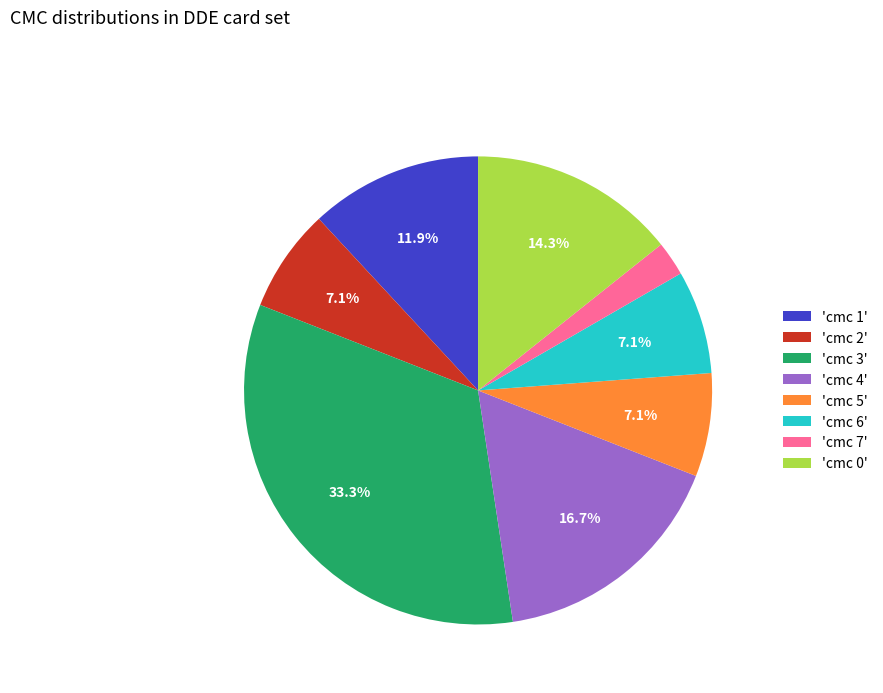

Is 'cmc 3' the majority of the pie?

No